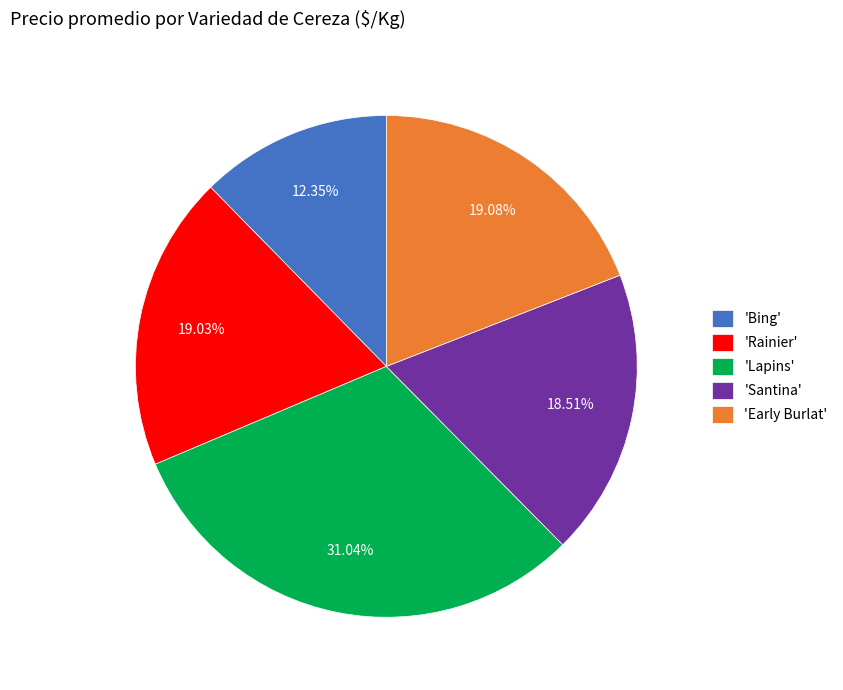

Does any single category account for the majority?

No